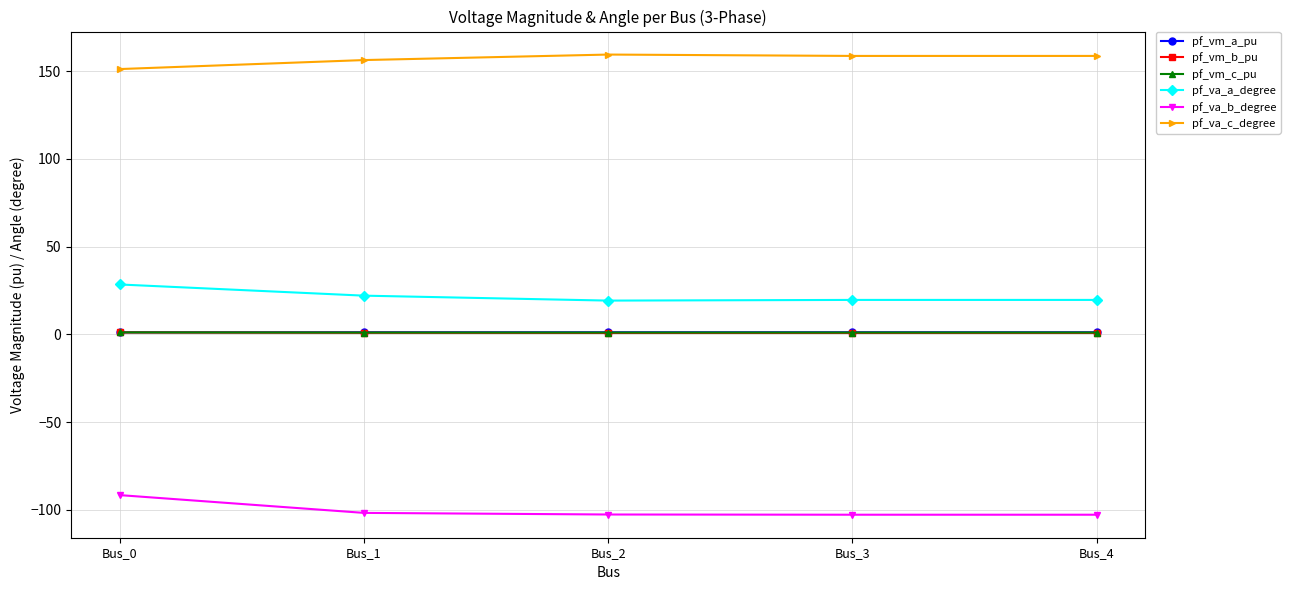

The value of pf_va_c_degree at Bus_3 is 96.7. True or false?

False